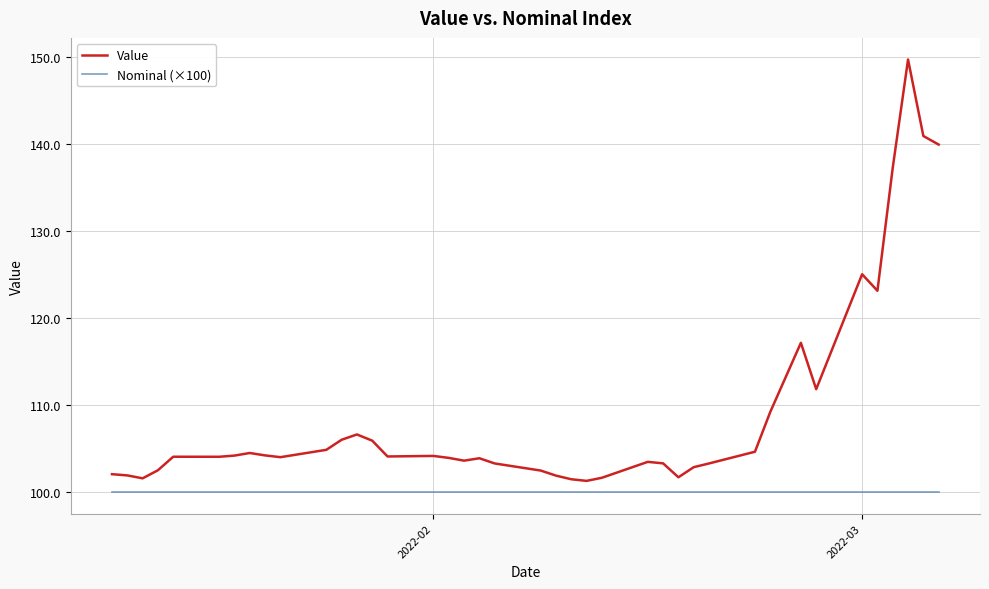

What is the smallest value displayed?

100.0